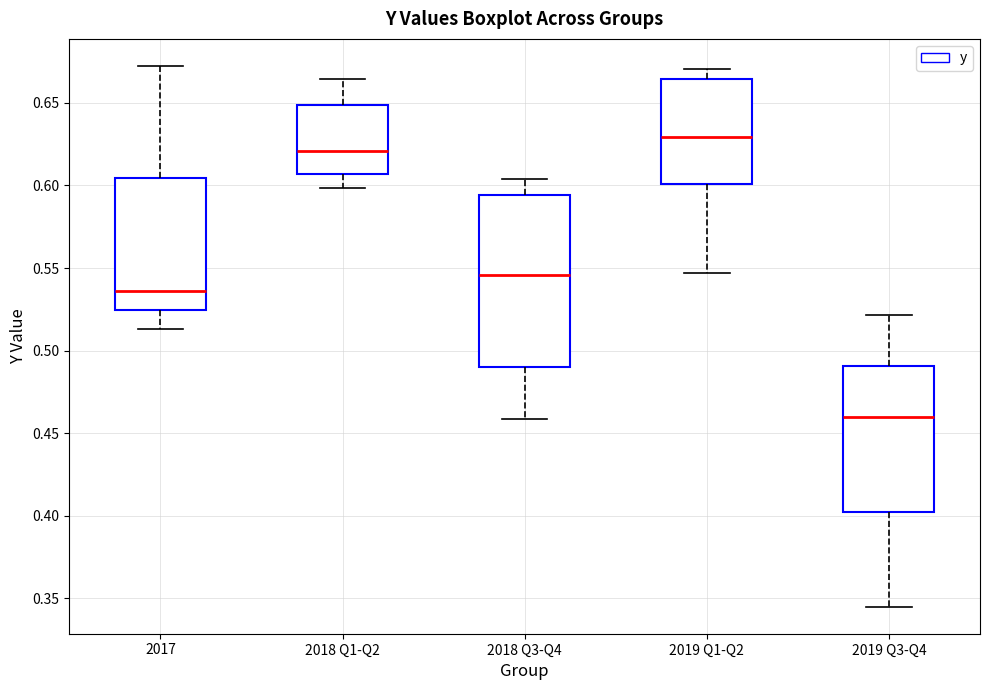

Comparing the boxes themselves (not the whiskers), which one is the tallest?

2018 Q3-Q4